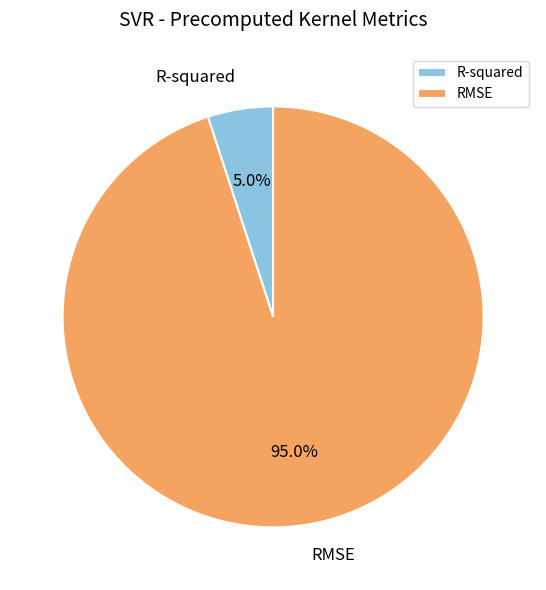

The RMSE slice represents 99% of the pie. True or false?

False